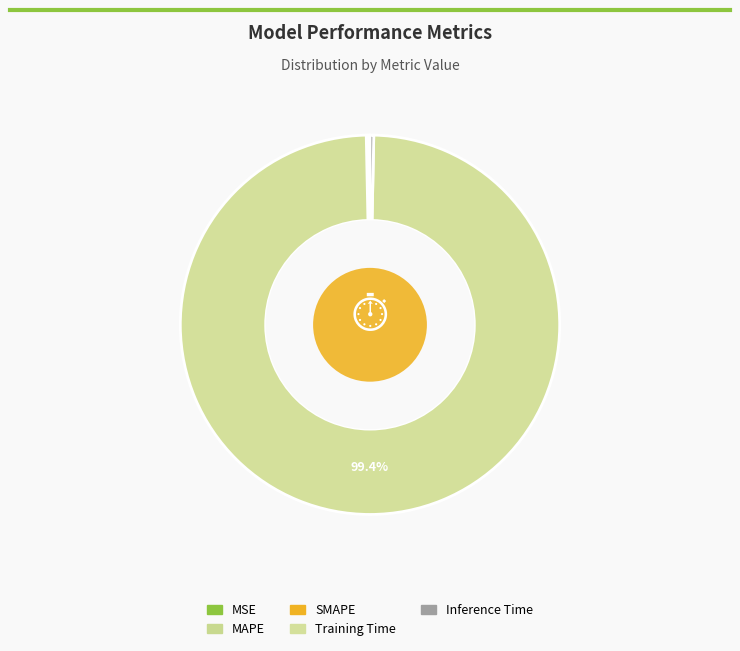

Do Inference Time and SMAPE together represent more than half of the pie?

No